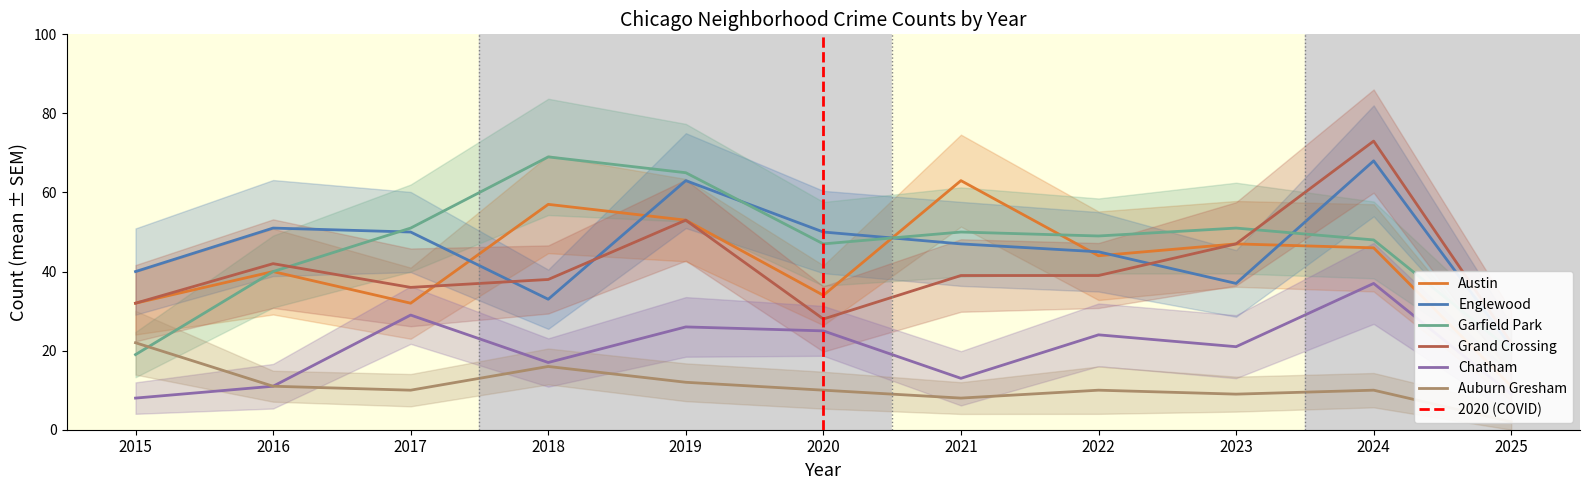

How many interior local valleys does the Grand Crossing series have?

2